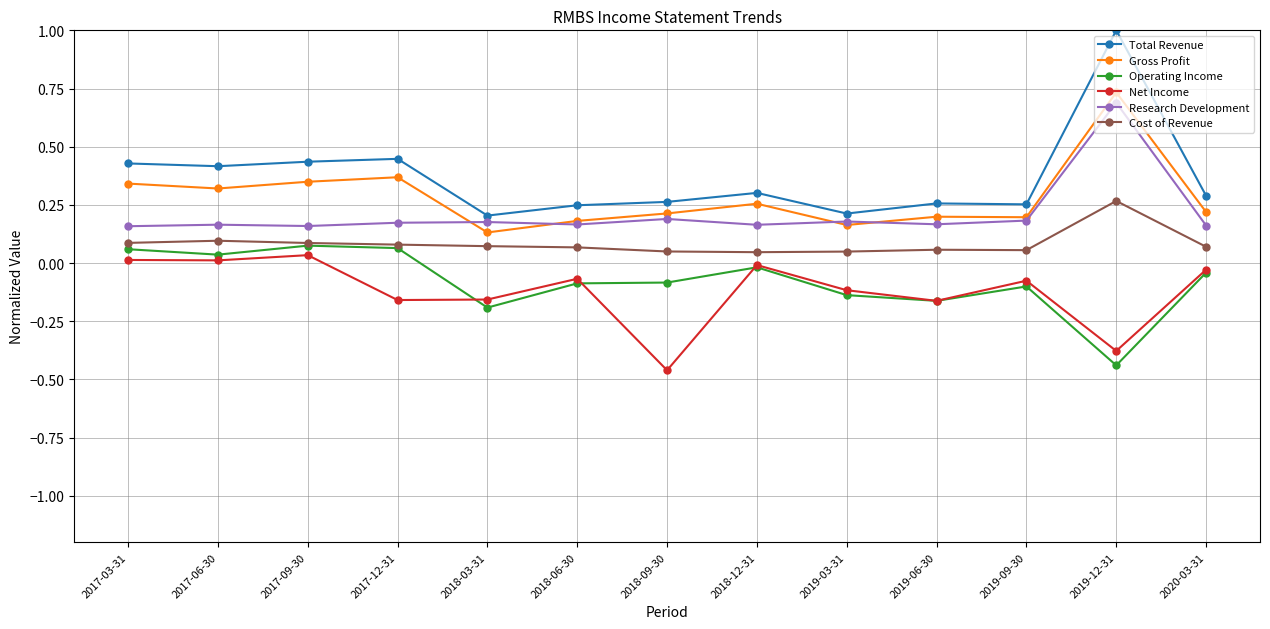

True or false: Total Revenue and Gross Profit intersect in this chart.

False